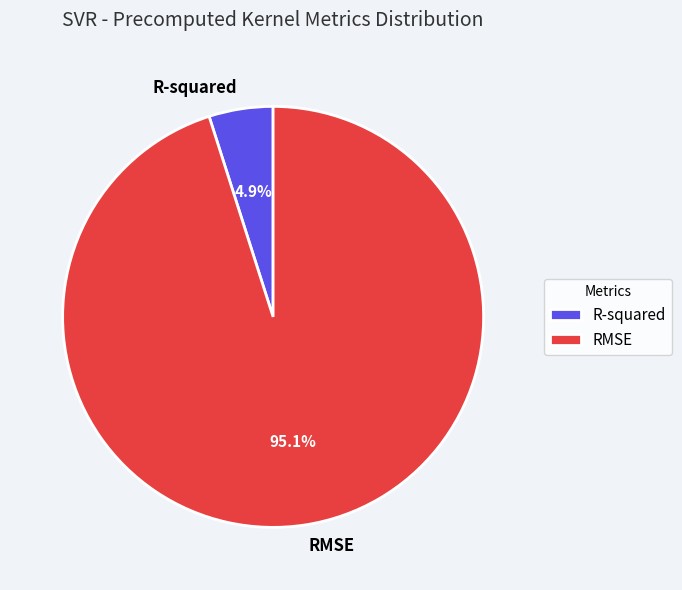

What is the ratio of the value at R-squared to the value at RMSE?

0.1